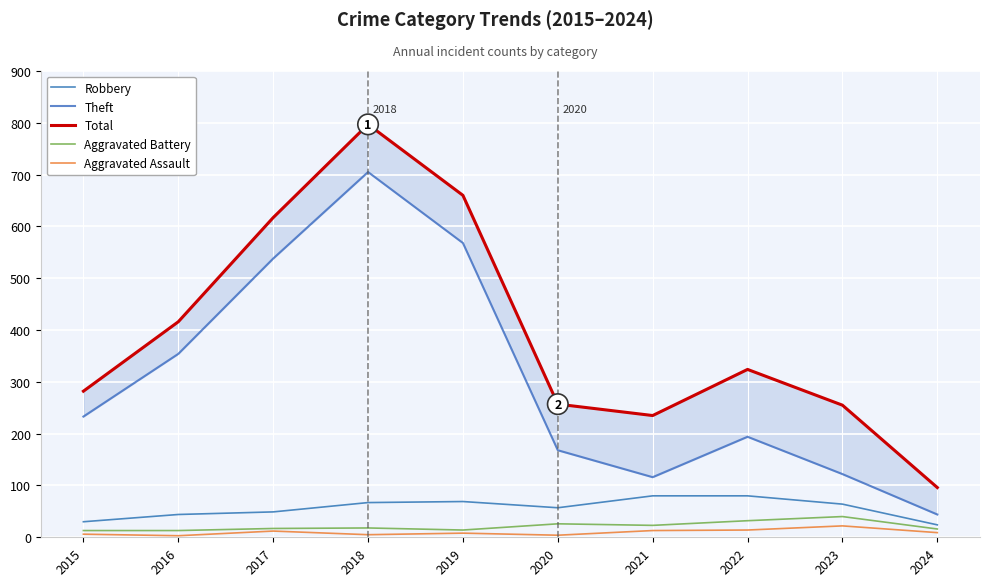

How many interior local valleys does the Total series have?

1